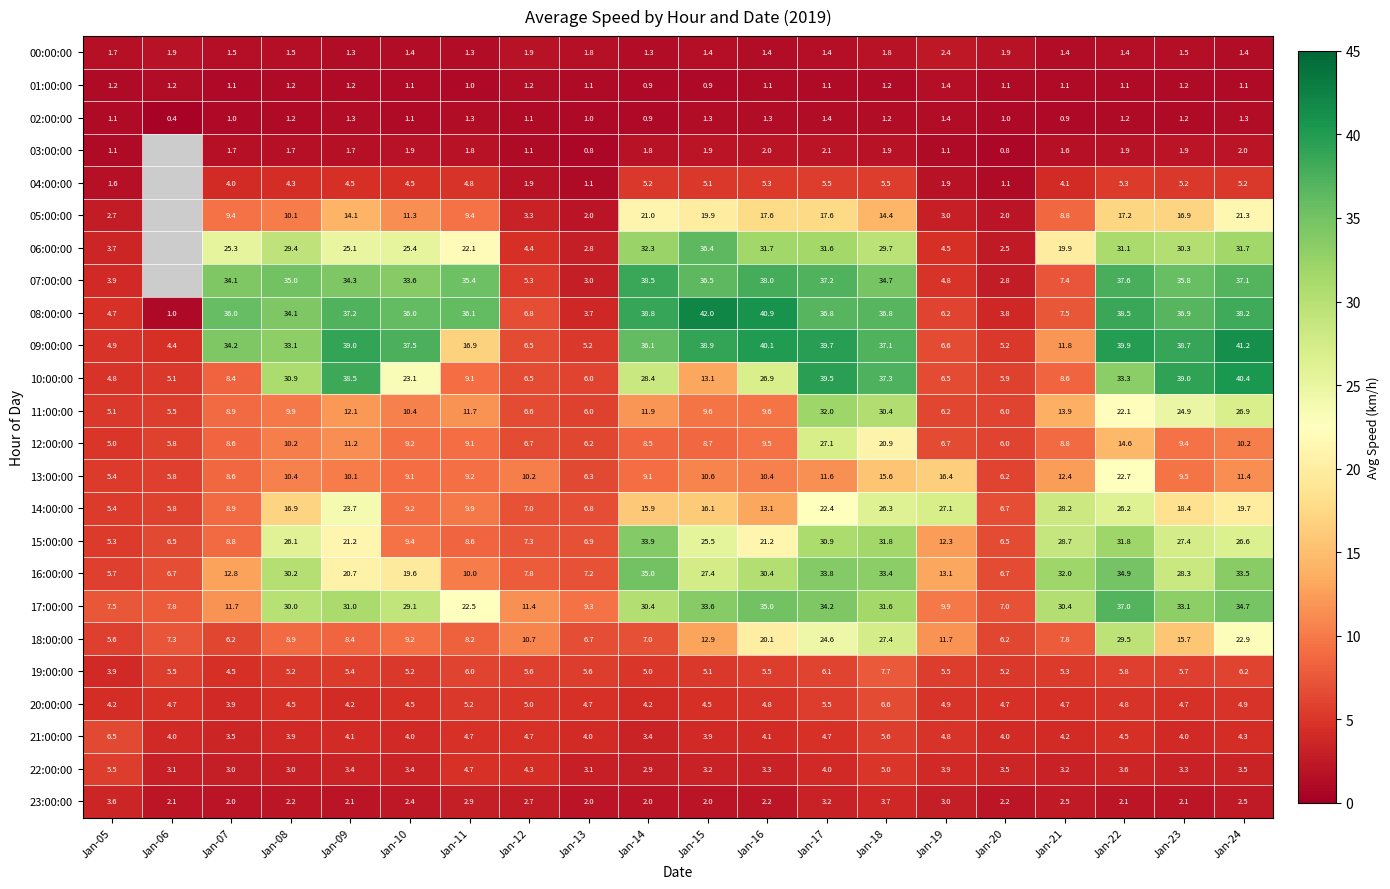

Which series changed the most between Jan-07 and Jan-15?

17:00:00